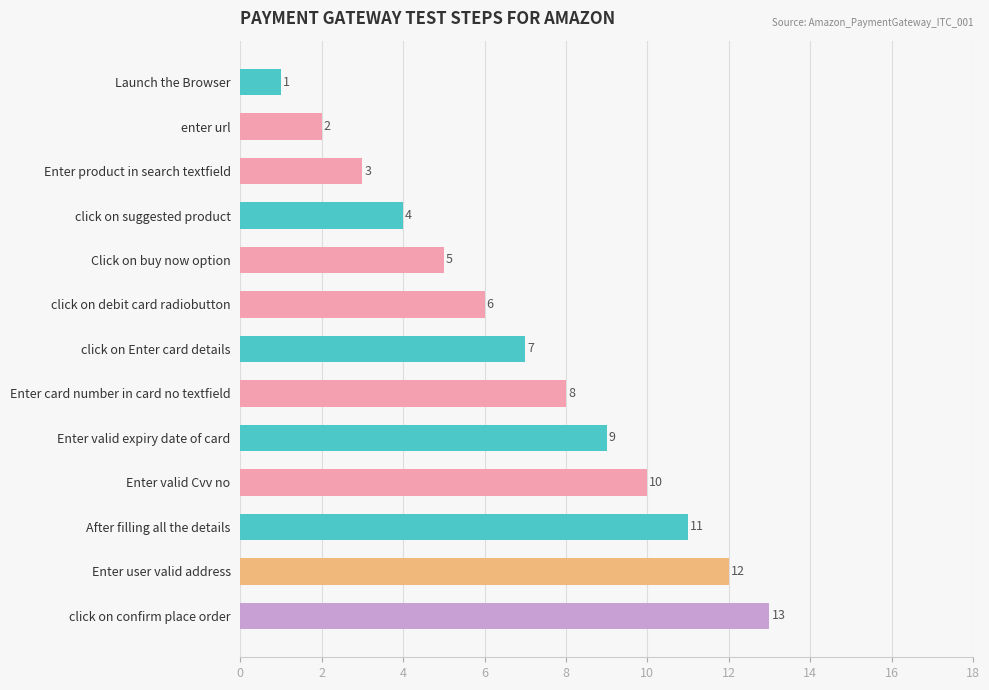

List the labels in order of value, largest first.

click on confirm place order, Enter user valid address, After filling all the details, Enter valid Cvv no, Enter valid expiry date of card, Enter card number in card no textfield, click on Enter card details, click on debit card radiobutton, Click on buy now option, click on suggested product, Enter product in search textfield, enter url, Launch the Browser